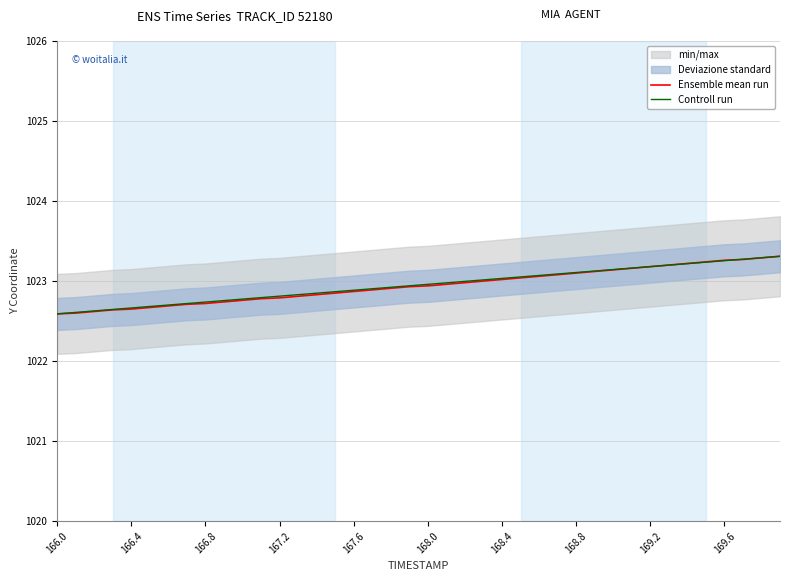

How many times do Controll run and Ensemble mean run cross each other?

2